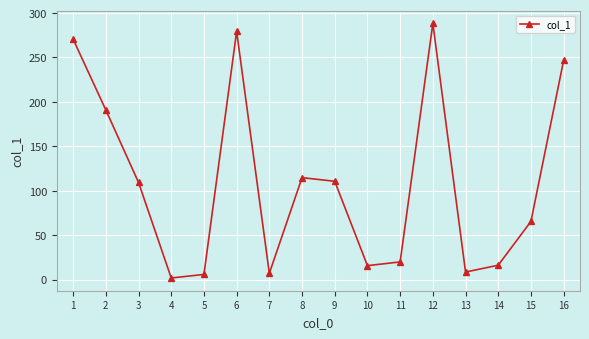

Is it true that the value at 2 is 190.9?

True